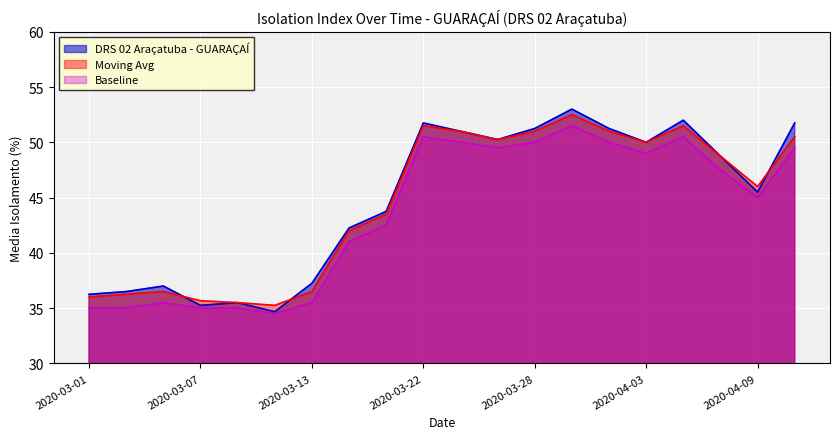

What is the difference between the highest and lowest values at 2020-03-09?

0.5